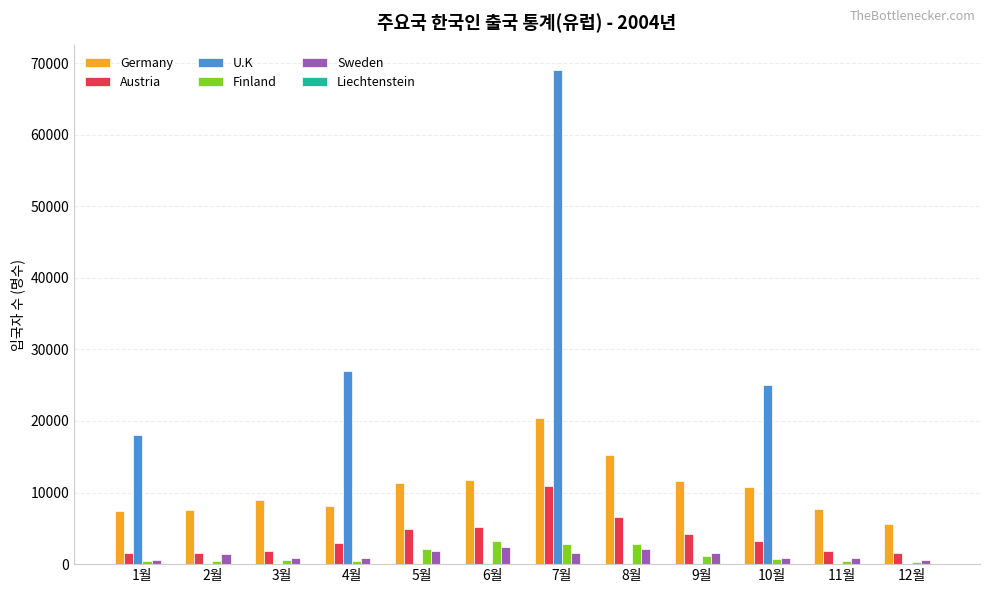

True or false: Finland has a value of 2826 at 8월.

True